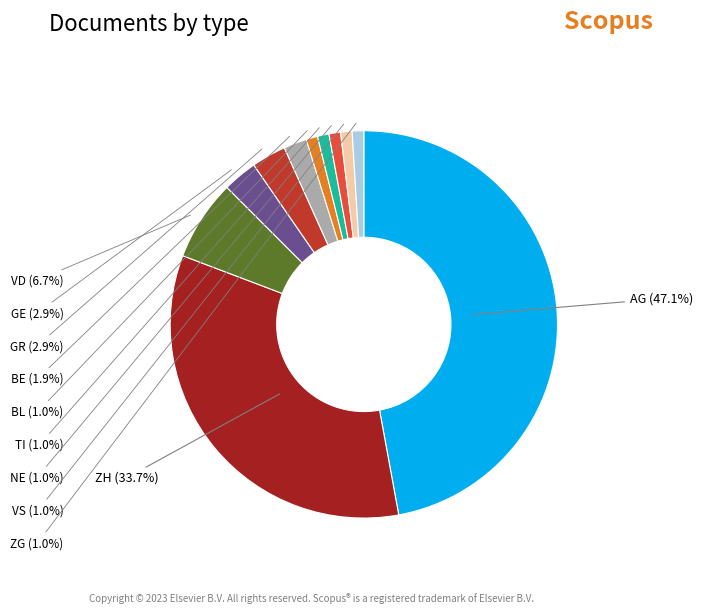

True or false: GE accounts for 3% of the total.

True